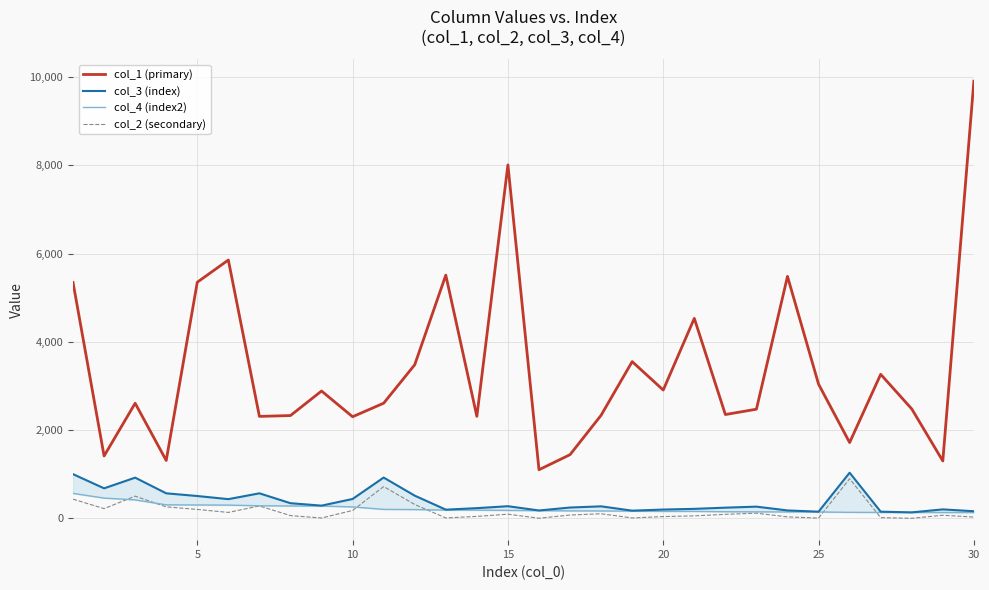

True or false: col_1 (primary) and col_2 (secondary) cross at least once.

False